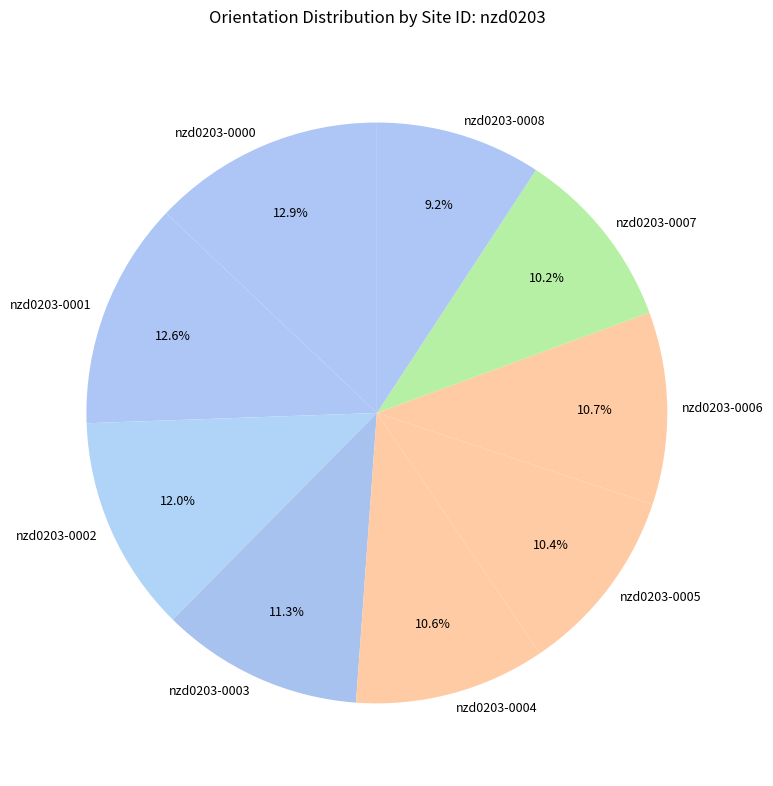

What is the total percentage of nzd0203-0000 and nzd0203-0005?

23.3%